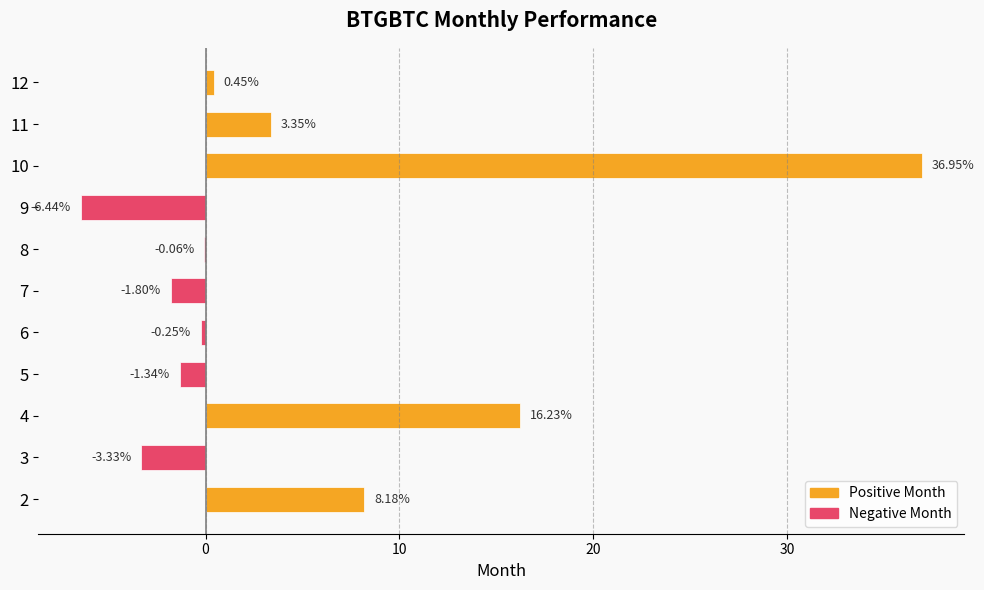

What is the sum of all values?

51.9